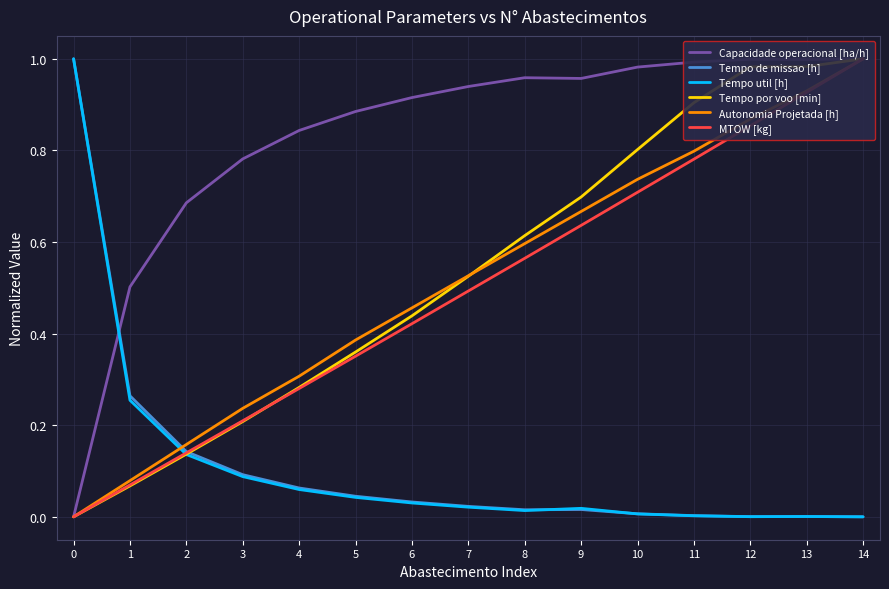

Count the number of data series in this chart.

6